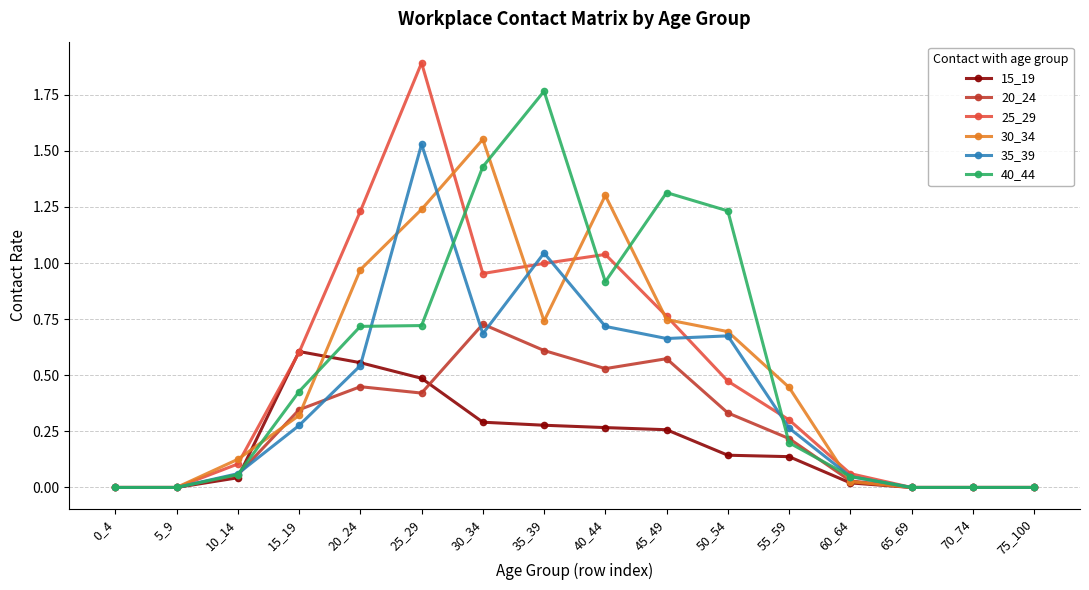

Between 15_19 and 75_100, which series saw the biggest shift?

15_19